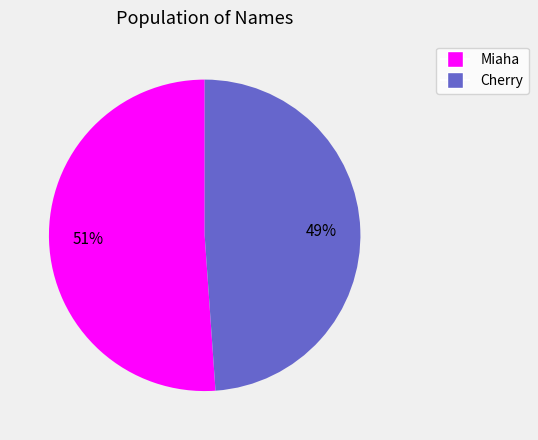

Is it true that Cherry is 49% of the pie?

True